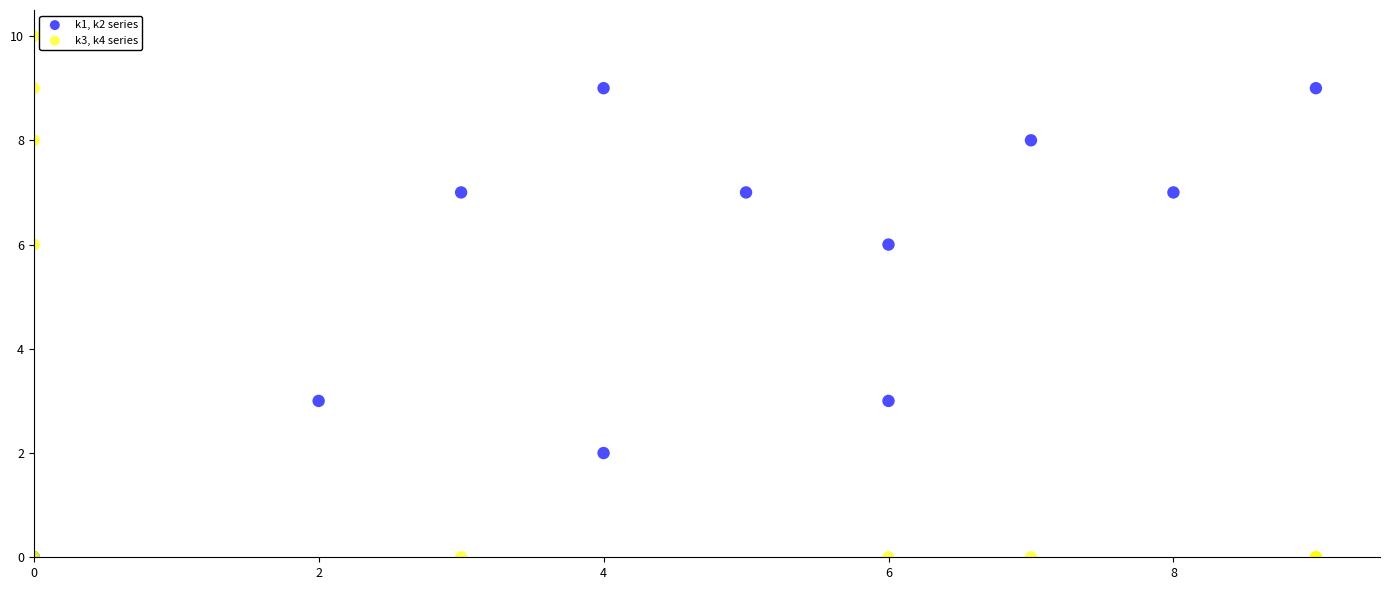

Which series has the widest spread of Y values?

k3, k4 series